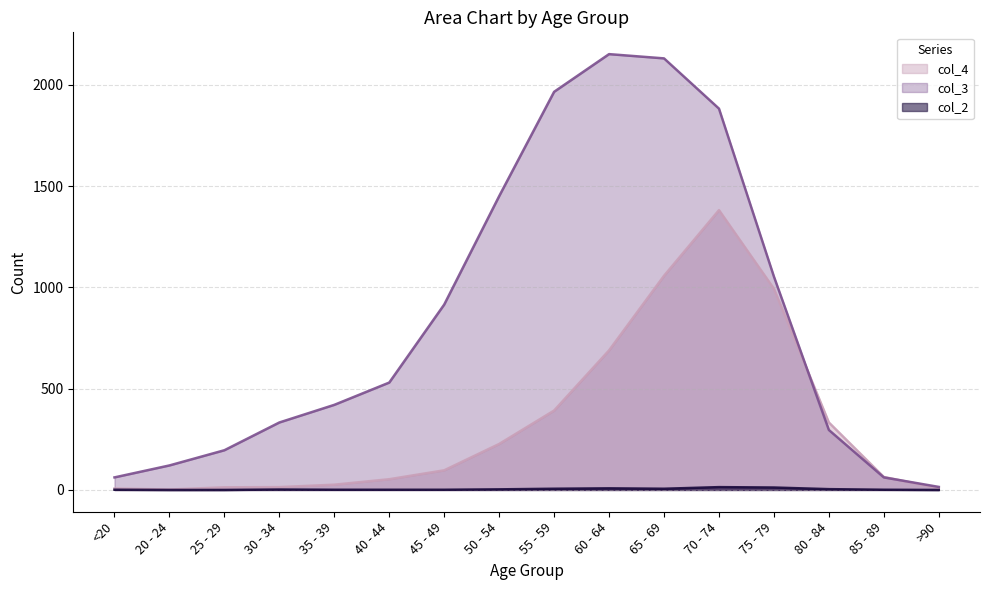

Reading left to right, list all the values displayed in this chart.

col_4: 7	2	13	14	26	53	97	227	392	689	1057	1381	993	333	64	9
col_3: 62	121	196	333	420	530	915	1450	1965	2151	2130	1882	1053	296	62	15
col_2: 1	0	0	2	1	1	1	3	6	8	6	14	12	4	1	0